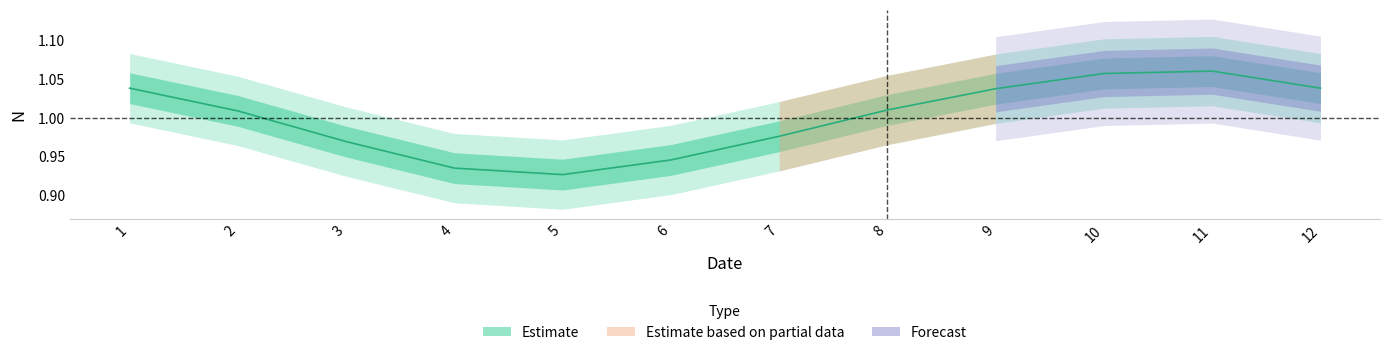

Rank the categories by value from highest to lowest.

11, 10, 1, 12, 9, 8, 2, 7, 3, 6, 4, 5